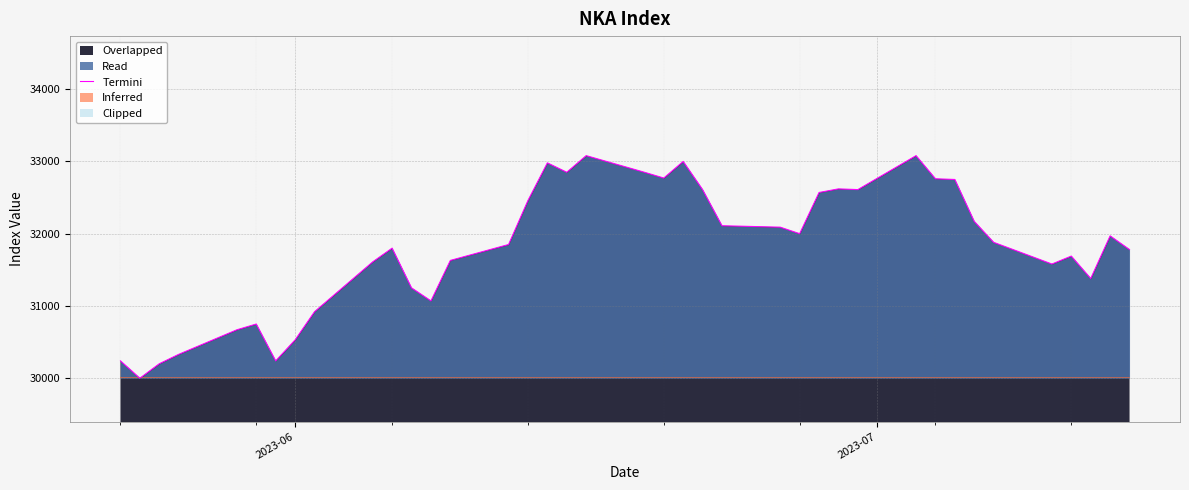

How many values exceed 31880?

19